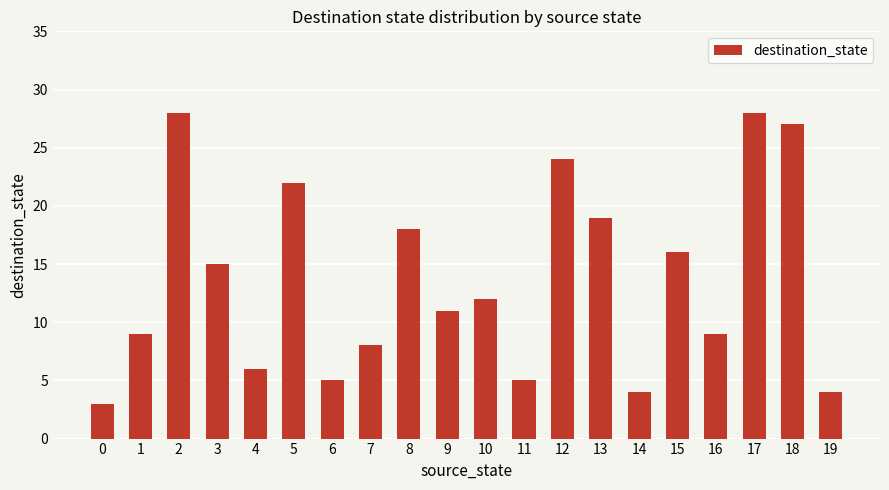

Does the chart contain any negative values?

No